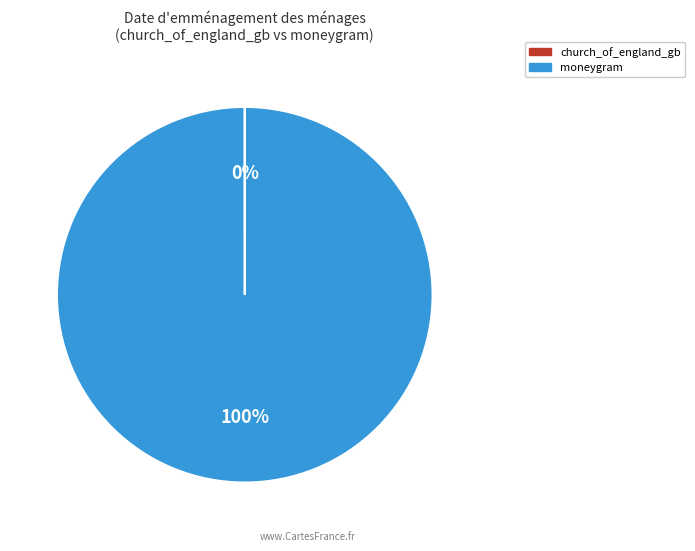

Which slice is the largest?

moneygram